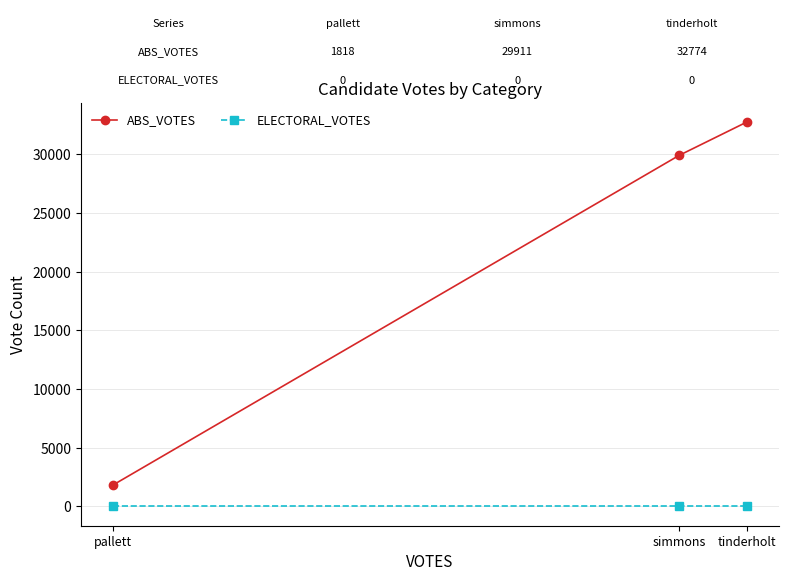

What is the total value across all series at simmons?

29911